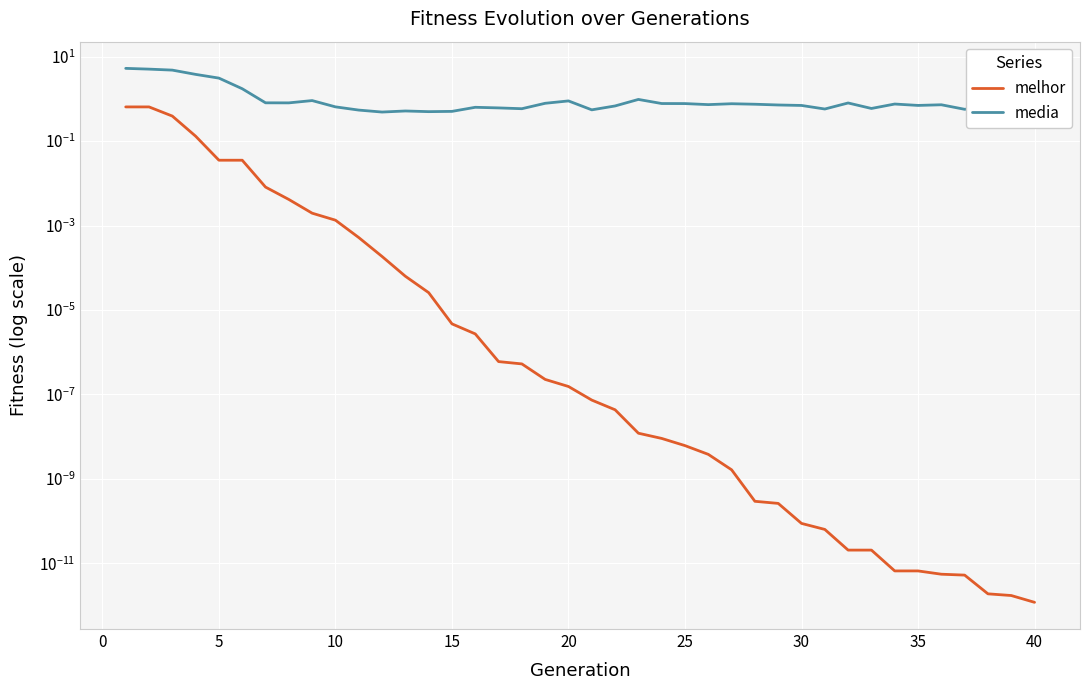

Which series has the largest total across all categories?

media